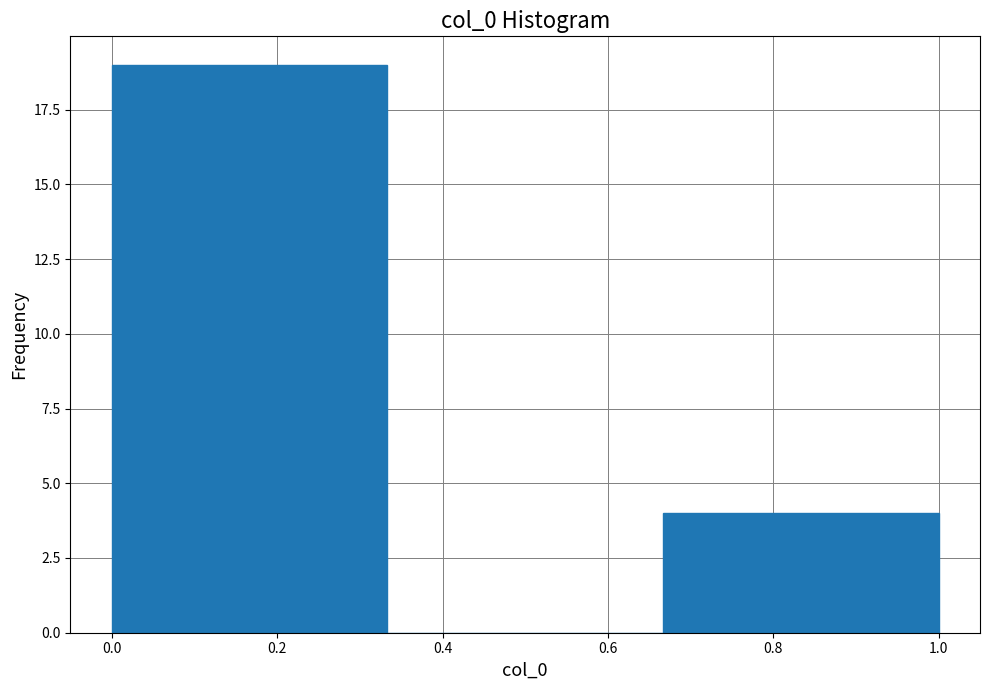

Reading left to right, list every bar in this chart as the range it spans on the x-axis followed by its height. Neither the bar edges nor the heights are printed on the chart, so give them approximately, as read against the axes.

0.00 to 0.34: 19
0.34 to 0.66: 0
0.66 to 1.00: 4